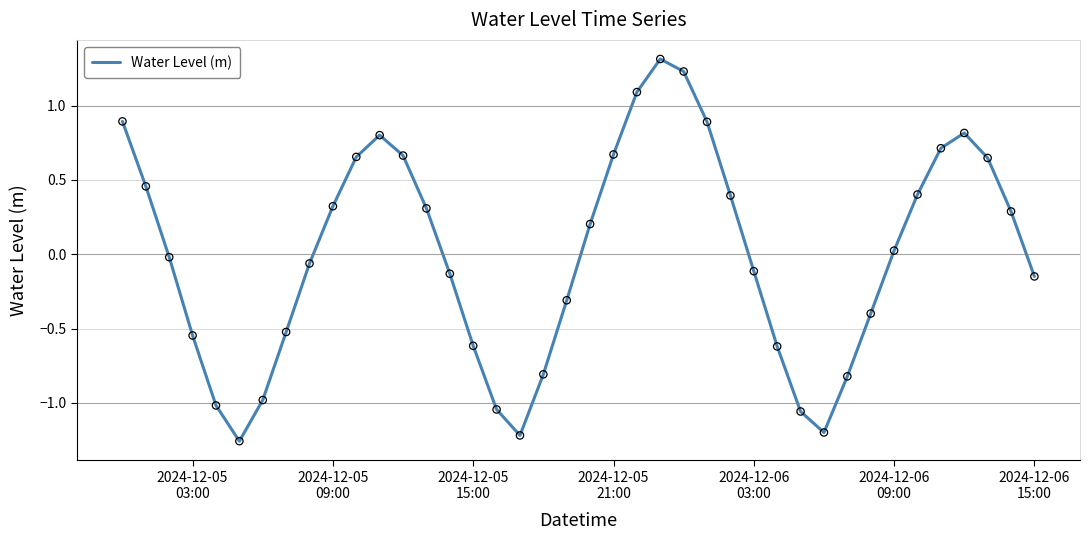

What is the difference between the maximum and minimum values?

2.6